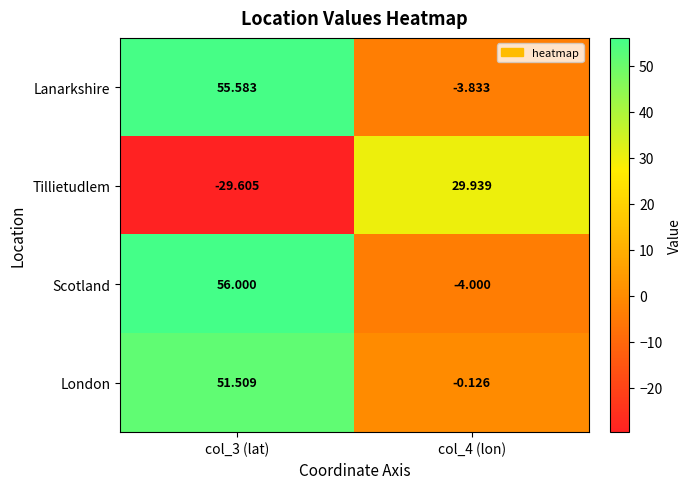

Between col_3 (lat) and col_4 (lon), which series saw the biggest shift?

Scotland